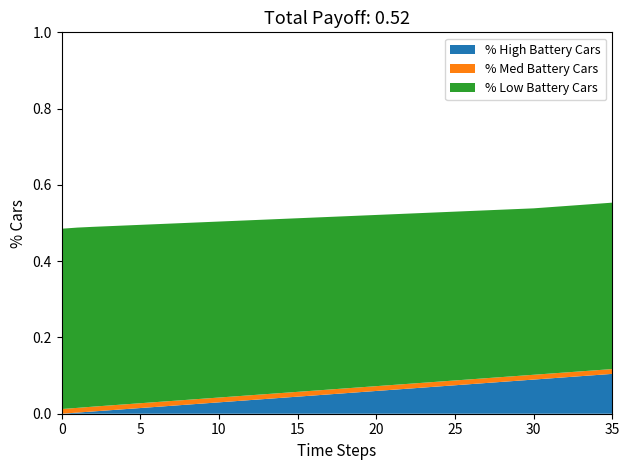

Reading left to right, list all the values displayed in this chart.

% High Battery Cars: 0.0	0.0	0.0	0.0	0.0	0.0	0.0	0.0	0.0	0.0	0.0	0.0	0.0	0.0	0.0	0.0	0.0	0.1	0.1	0.1	0.1	0.1	0.1	0.1	0.1	0.1	0.1	0.1	0.1	0.1	0.1	0.1	0.1	0.1	0.1	0.1
% Med Battery Cars: 0.0	0.0	0.0	0.0	0.0	0.0	0.0	0.0	0.0	0.0	0.0	0.0	0.0	0.0	0.0	0.0	0.0	0.0	0.0	0.0	0.0	0.0	0.0	0.0	0.0	0.0	0.0	0.0	0.0	0.0	0.0	0.0	0.0	0.0	0.0	0.0
% Low Battery Cars: 0.5	0.5	0.5	0.5	0.5	0.5	0.5	0.5	0.5	0.5	0.5	0.5	0.5	0.5	0.5	0.5	0.5	0.5	0.5	0.5	0.4	0.4	0.4	0.4	0.4	0.4	0.4	0.4	0.4	0.4	0.4	0.4	0.4	0.4	0.4	0.4